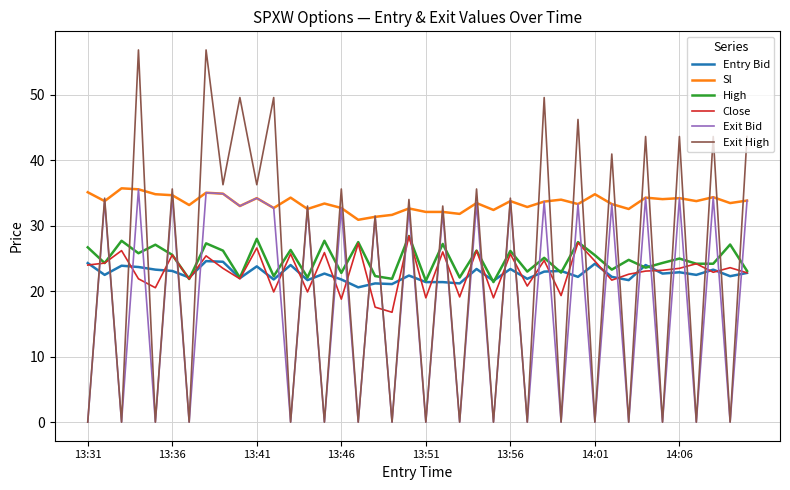

True or false: Sl and Exit High intersect in this chart.

True